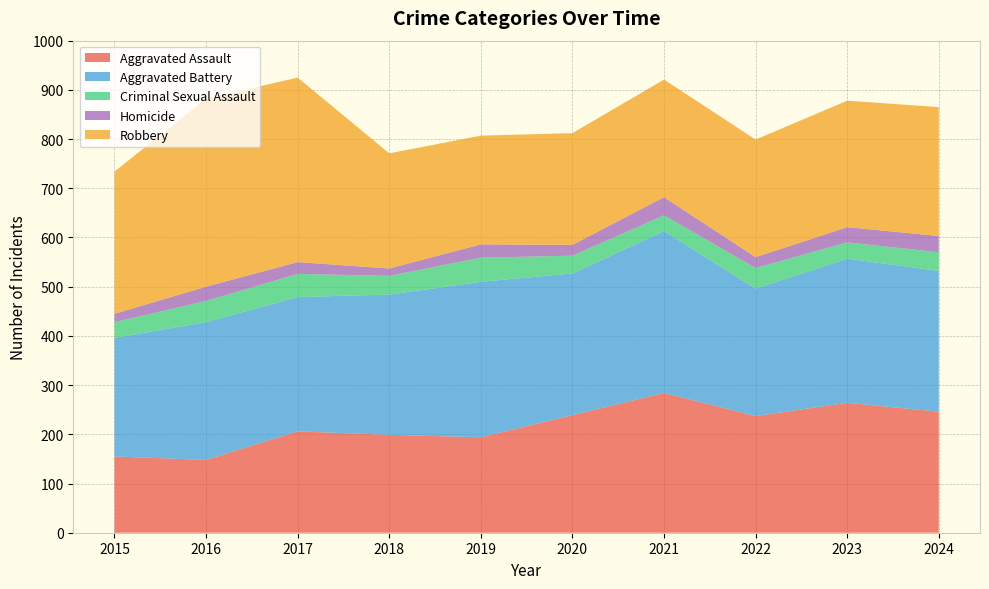

Reading right to left, transcribe all the data shown in this chart.

Aggravated Assault: 246	264	237	284	239	194	199	206	148	155
Aggravated Battery: 286	293	259	329	288	316	285	273	280	241
Criminal Sexual Assault: 38	33	42	32	36	49	38	47	43	32
Homicide: 33	31	22	37	22	27	15	24	29	17
Robbery: 262	257	239	239	227	221	234	375	382	289